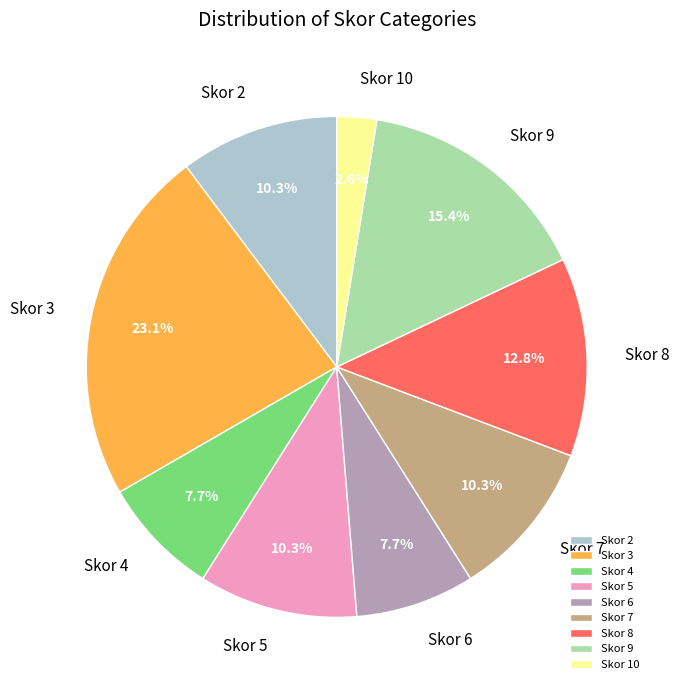

True or false: Skor 4 accounts for 16% of the total.

False